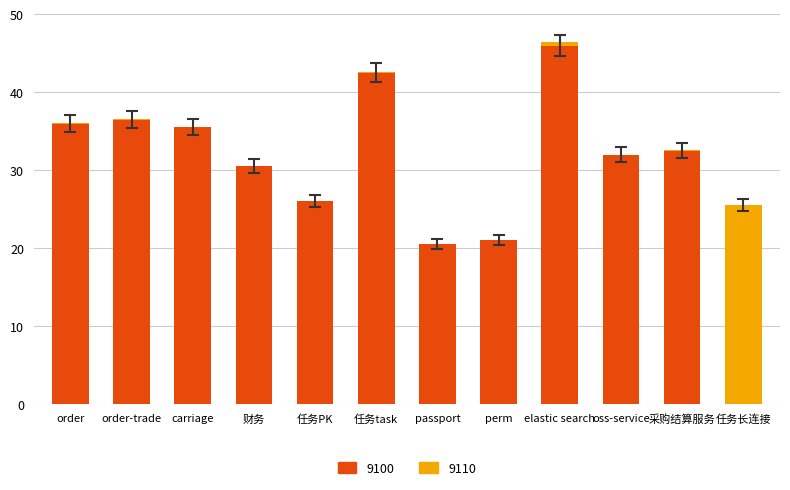

How many positive values does the 9100 series have?

11